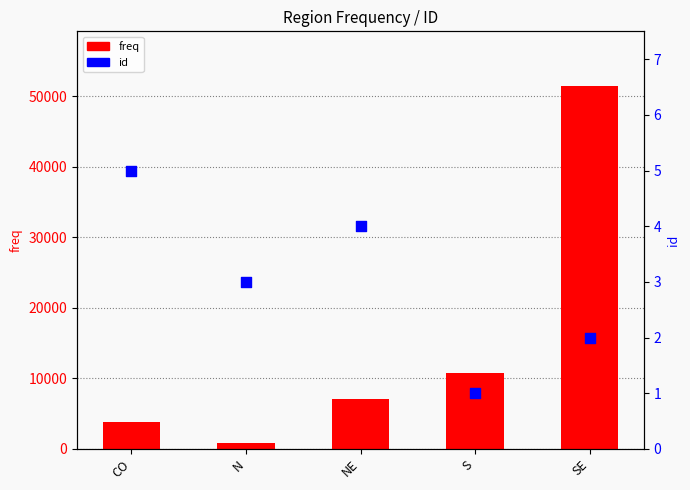

What are all the series names shown in the legend?

freq, id